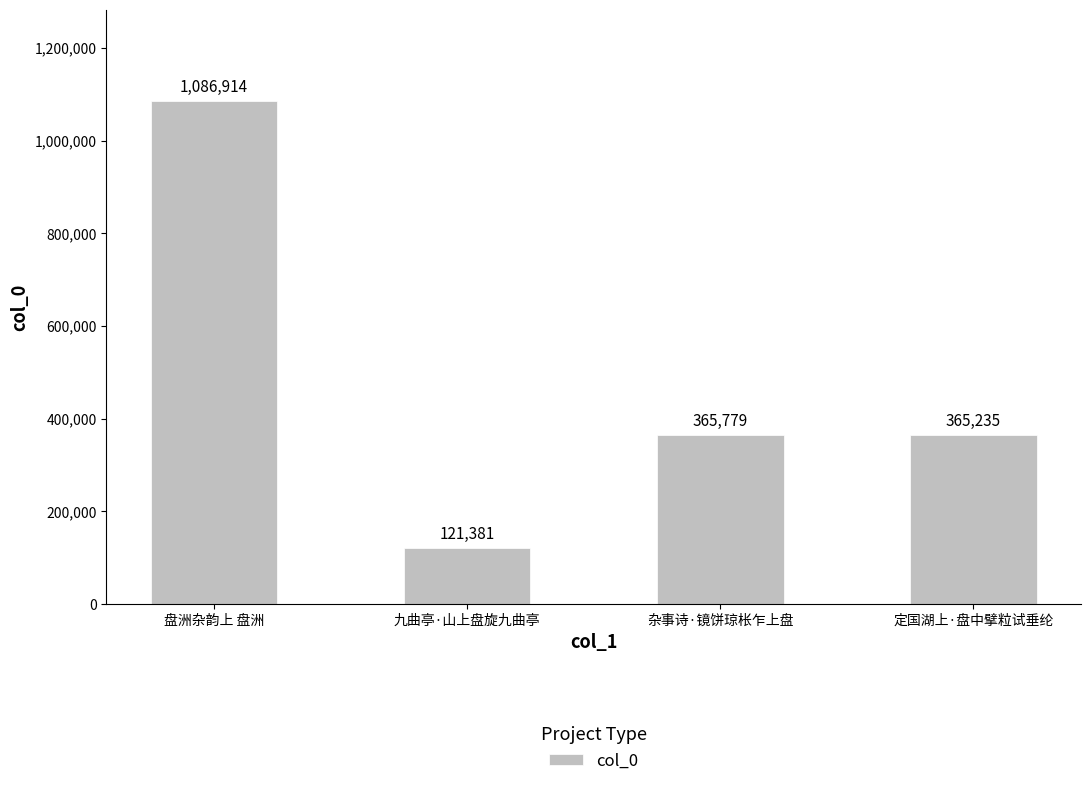

What is the label of the 2nd bar from the left?

九曲亭·山上盘旋九曲亭